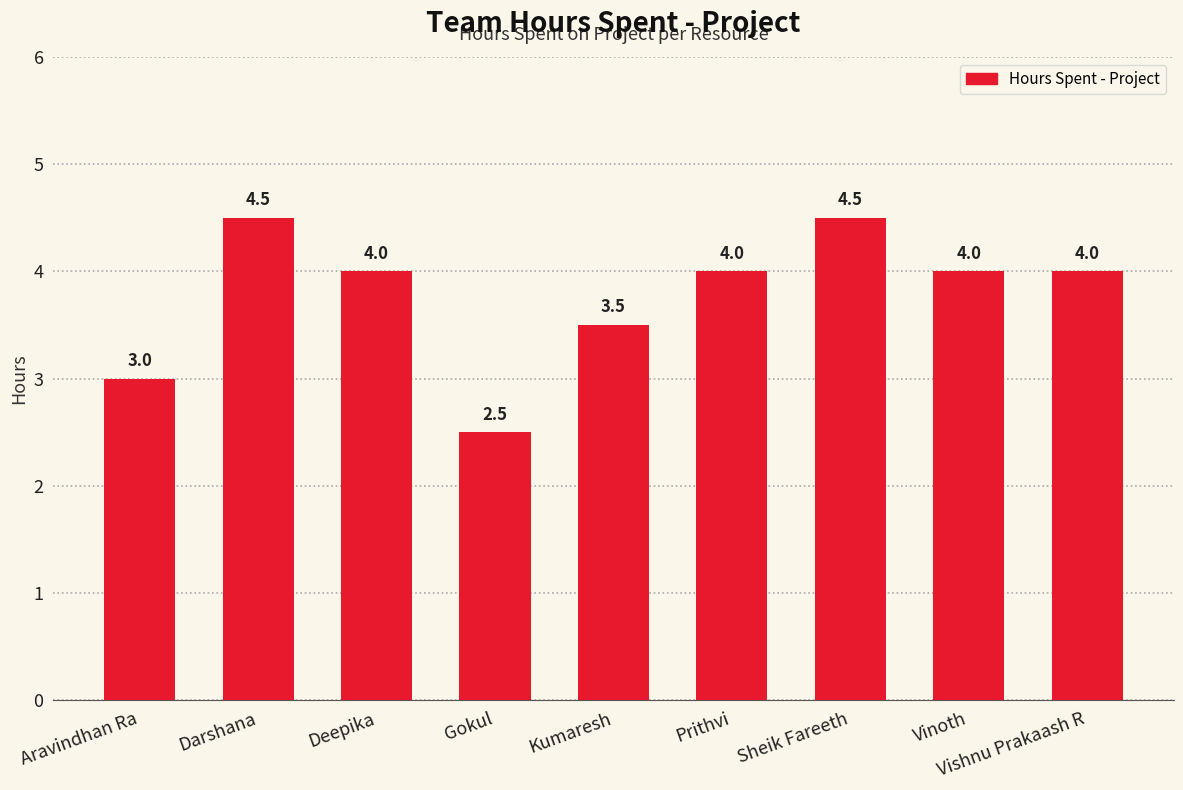

What is the value of the 4th bar from the left?

2.5